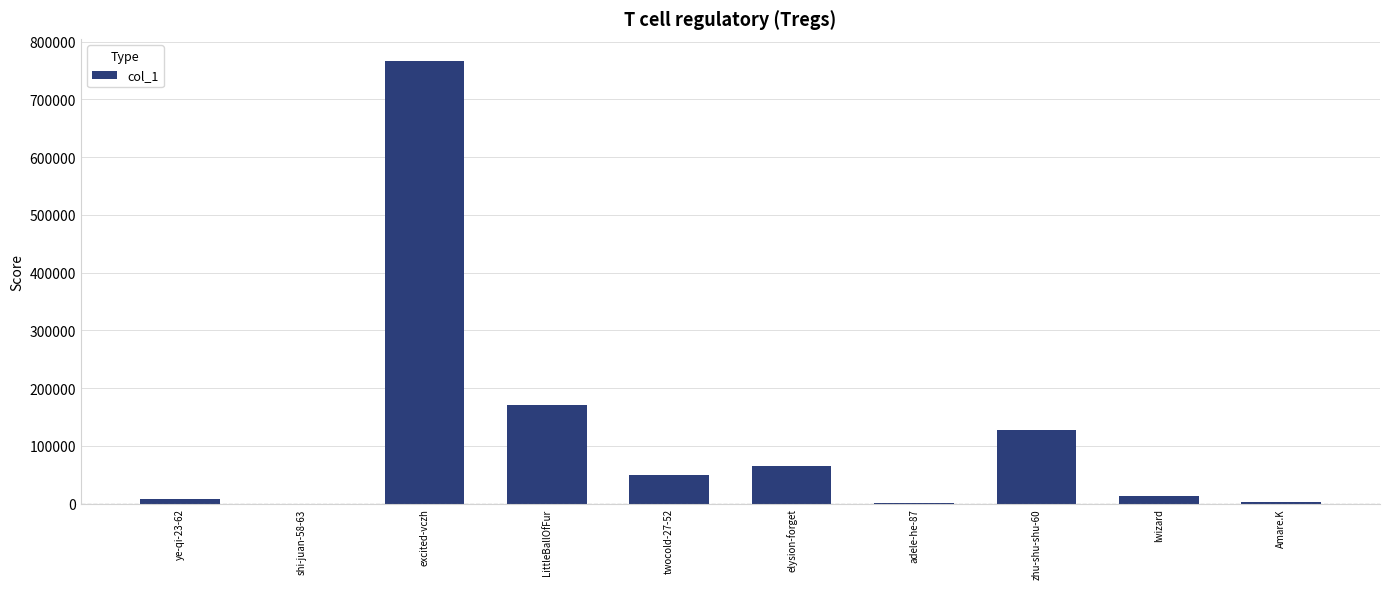

Which label corresponds to the largest value in the chart?

excited-vczh